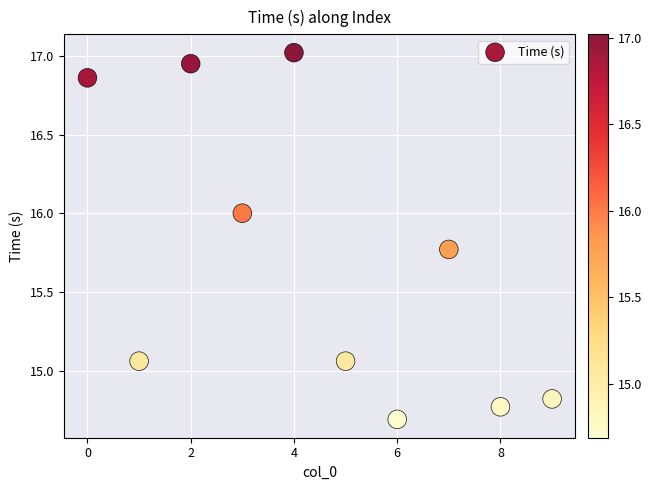

What is the range of Y values (max minus min)?

2.3